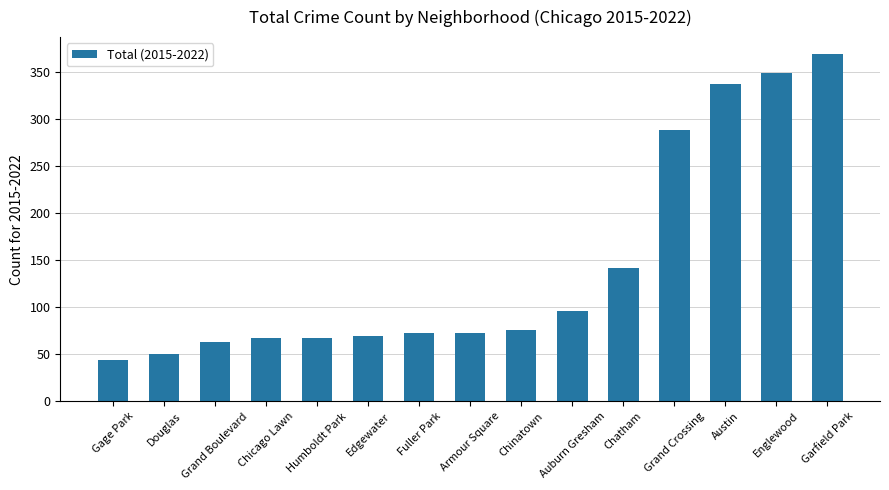

What is the difference between the second highest and minimum values?

305